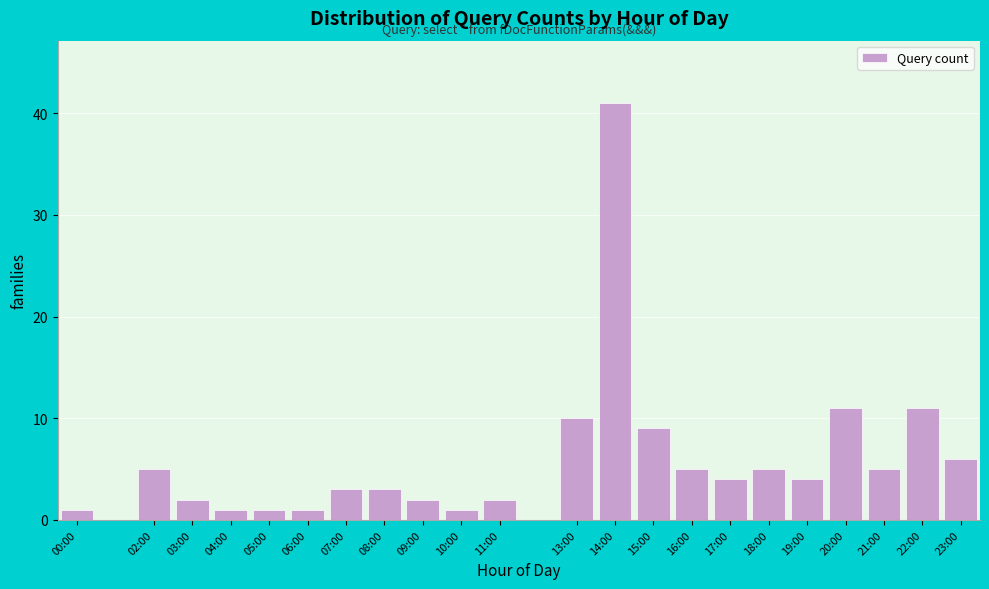

Reading left to right, transcribe all the data shown in this chart.

1	5	2	1	1	1	3	3	2	1	2	10	41	9	5	4	5	4	11	5	11	6